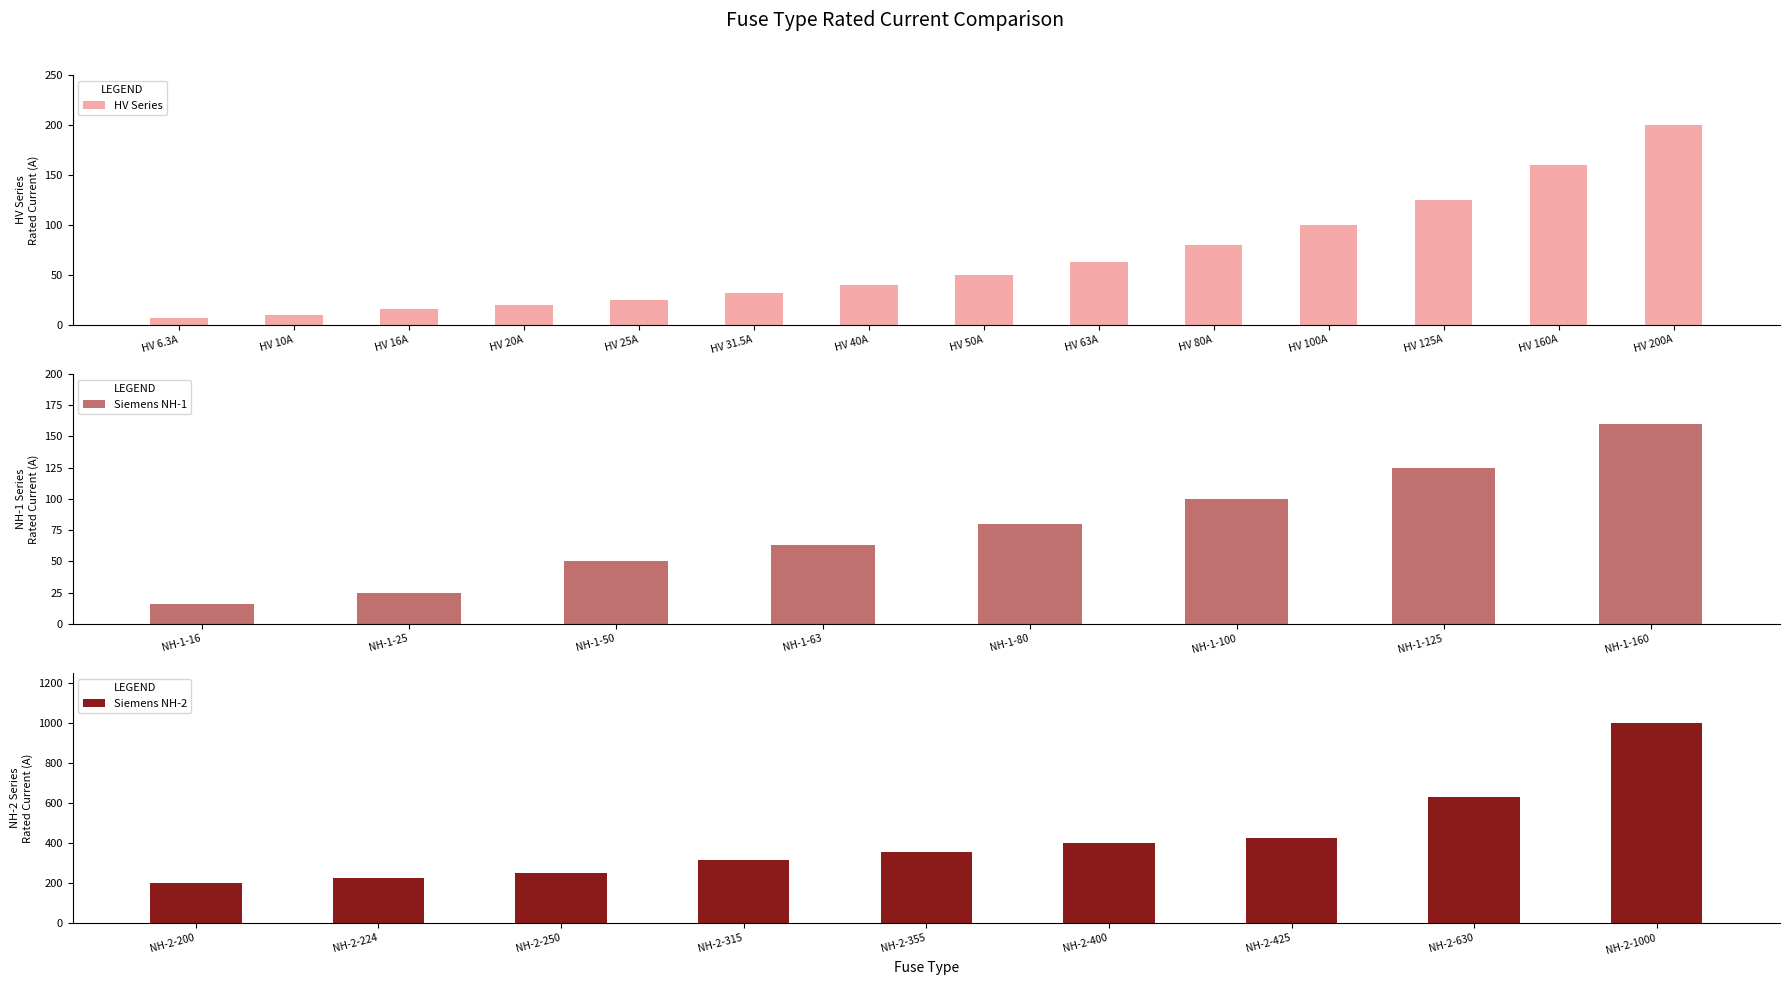

What is the average value of the HV Series series?

66.2